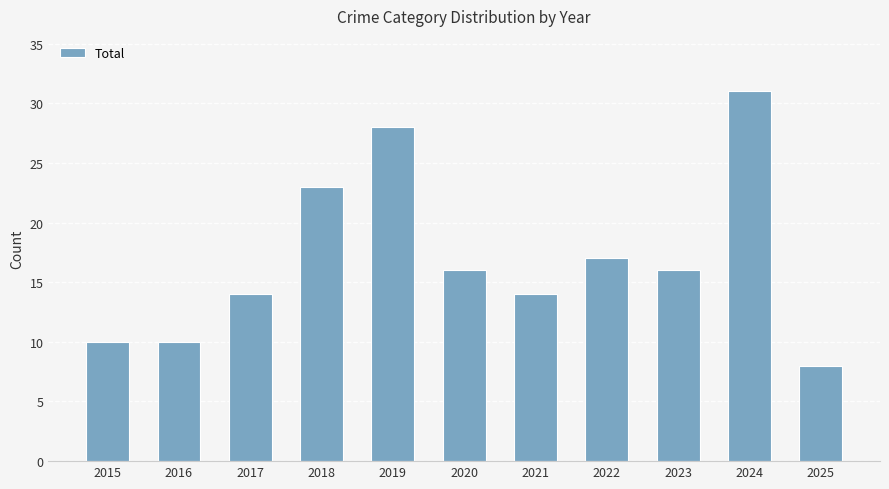

What is the value of the 10th bar from the left?

31